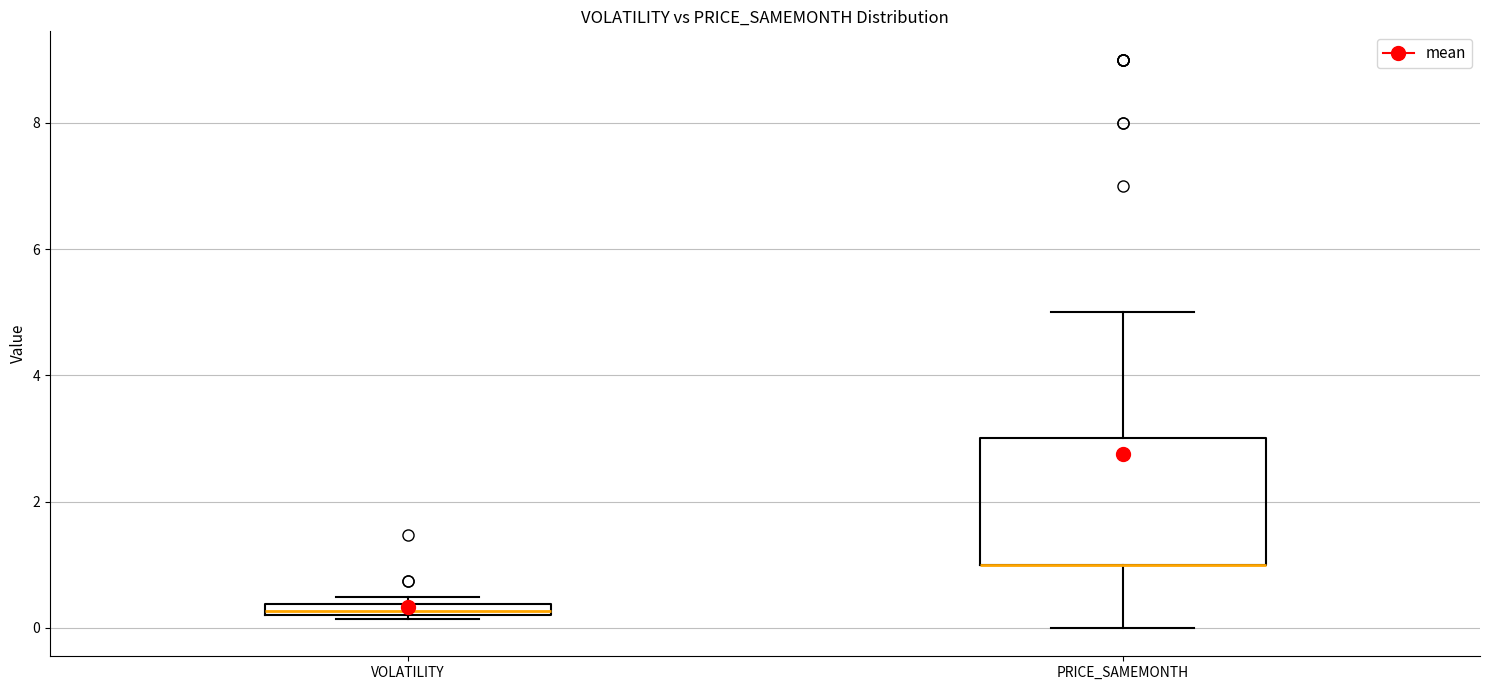

Where is the lower edge of the box for PRICE_SAMEMONTH on the y-axis? The values are not printed on the chart, so give them approximately, as read against the axis.

1.0